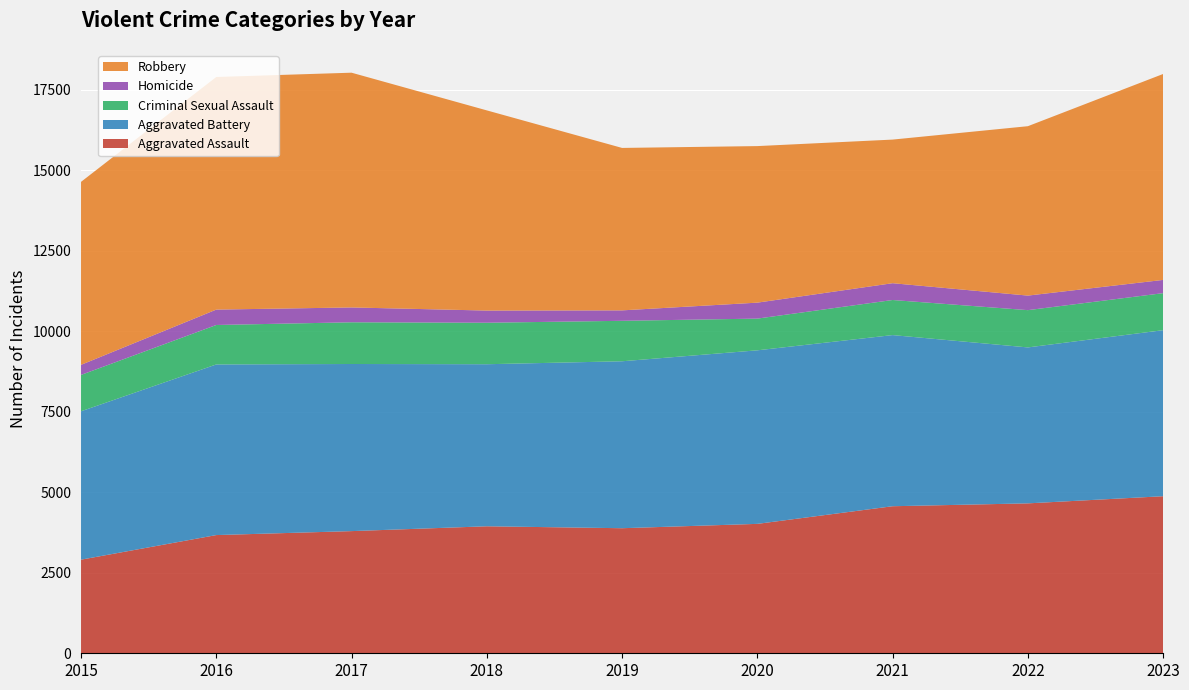

Reading left to right, transcribe all the data shown in this chart.

Aggravated Assault: 2015=2908	2016=3672	2017=3795	2018=3945	2019=3885	2020=4020	2021=4568	2022=4657	2023=4879
Aggravated Battery: 2015=4609	2016=5300	2017=5191	2018=5034	2019=5186	2020=5391	2021=5316	2022=4844	2023=5158
Criminal Sexual Assault: 2015=1130	2016=1226	2017=1296	2018=1289	2019=1257	2020=985	2021=1090	2022=1158	2023=1150
Homicide: 2015=313	2016=478	2017=461	2018=378	2019=324	2020=496	2021=522	2022=452	2023=411
Robbery: 2015=5684	2016=7226	2017=7292	2018=6218	2019=5046	2020=4863	2021=4461	2022=5262	2023=6397